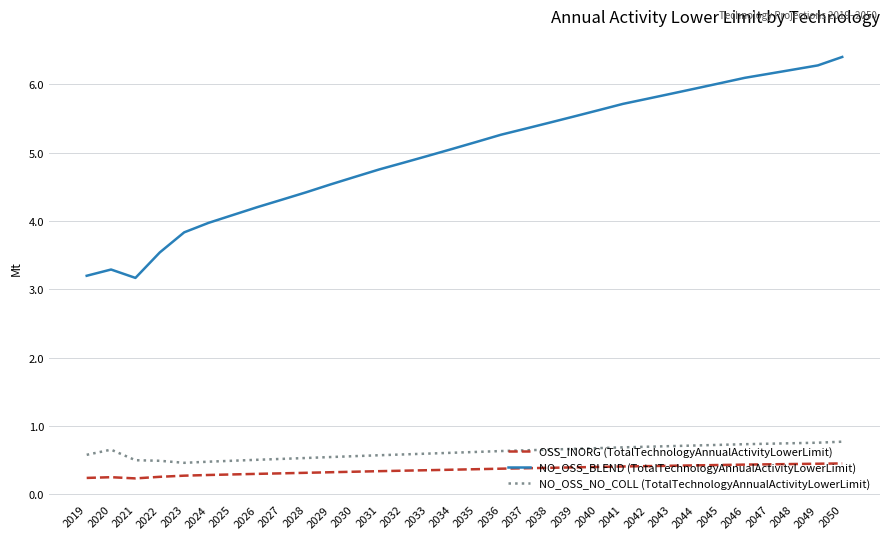

Does the chart have visible grid lines?

Yes